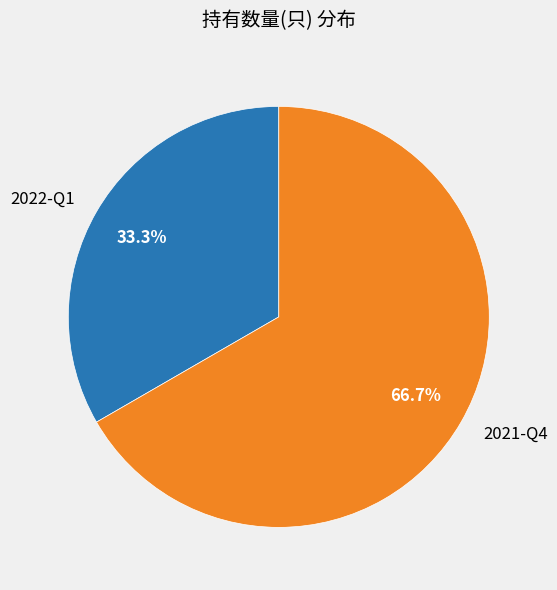

To the nearest percent, what is the average slice percentage?

50%